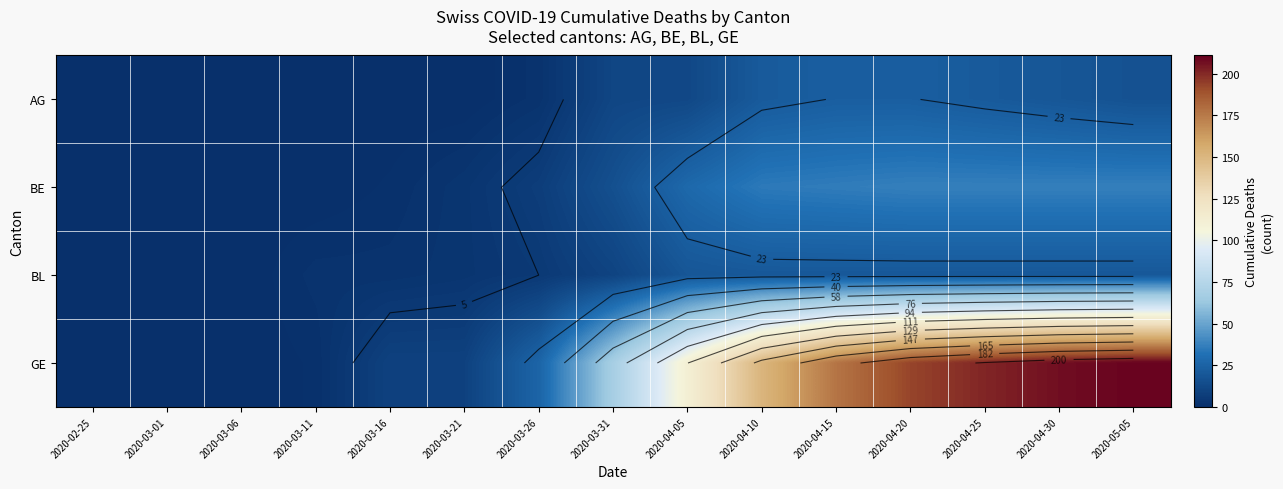

Between 2020-05-05 and 2020-03-06, which is larger?

2020-05-05